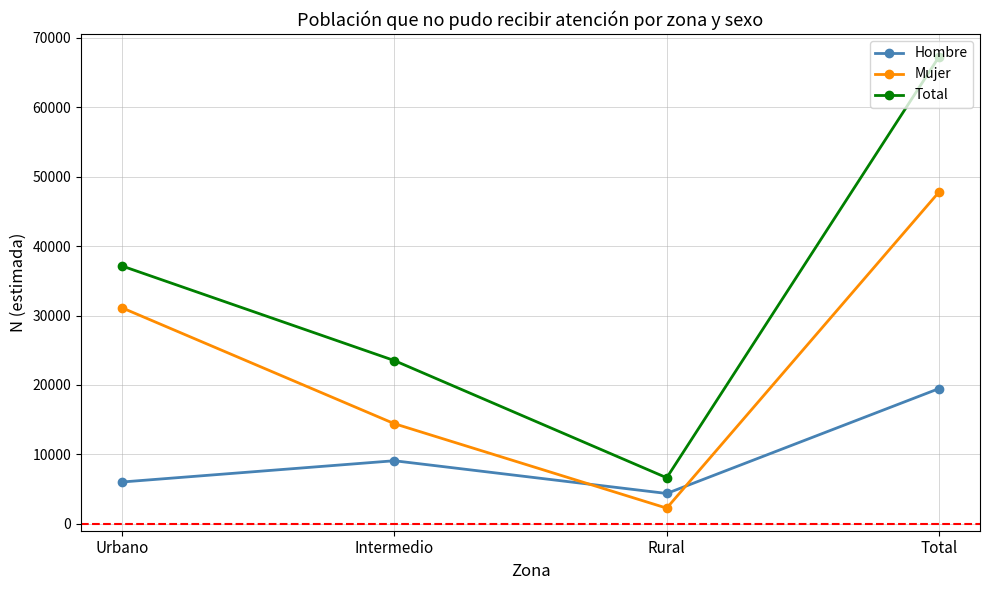

True or false: Total and Hombre intersect in this chart.

False